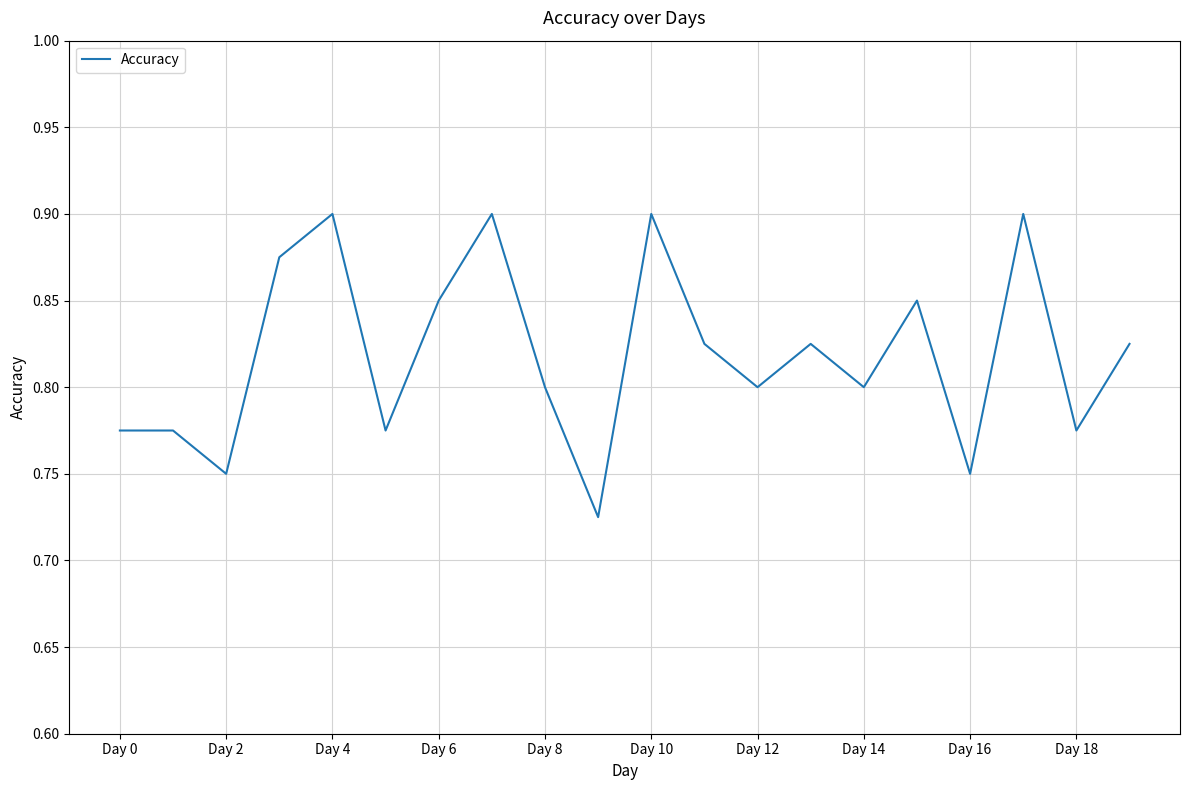

True or false: the data has more than 1 interior local peaks.

True